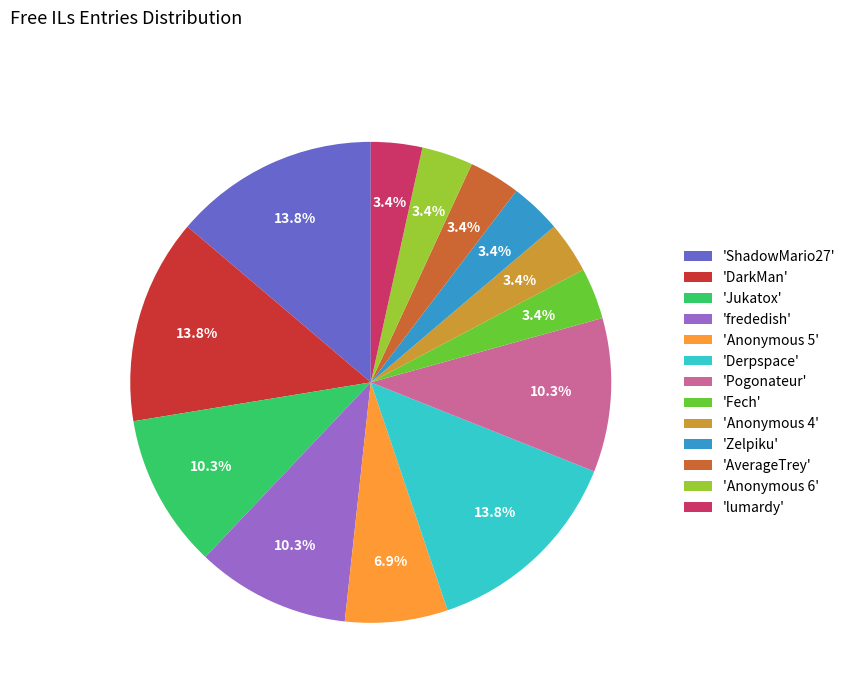

Do 'Zelpiku' and 'Anonymous 4' together represent more than half of the pie?

No